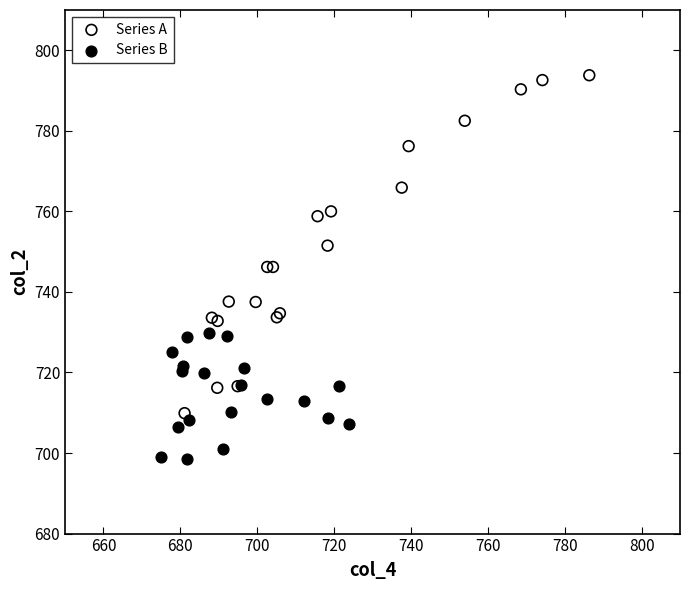

Which series contains the highest Y value?

Series A